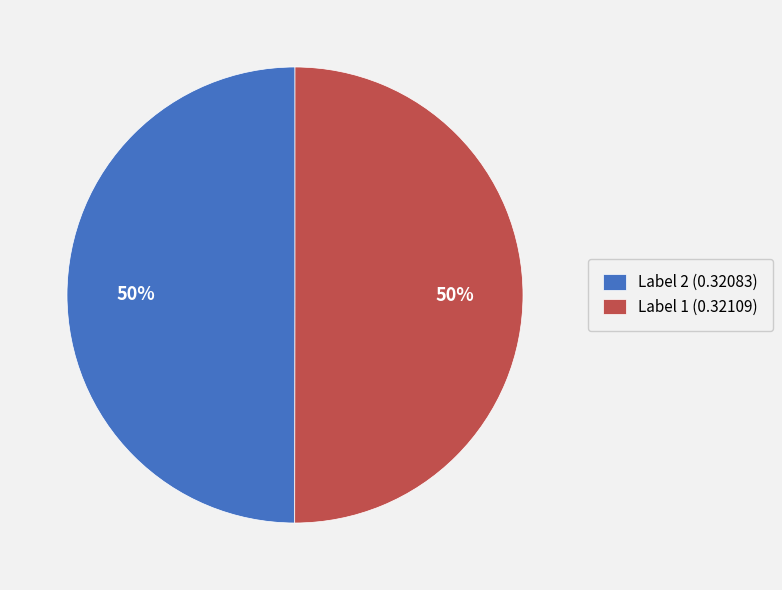

Is the sum of Label 2 (0.32083) and Label 1 (0.32109) greater than half?

Yes